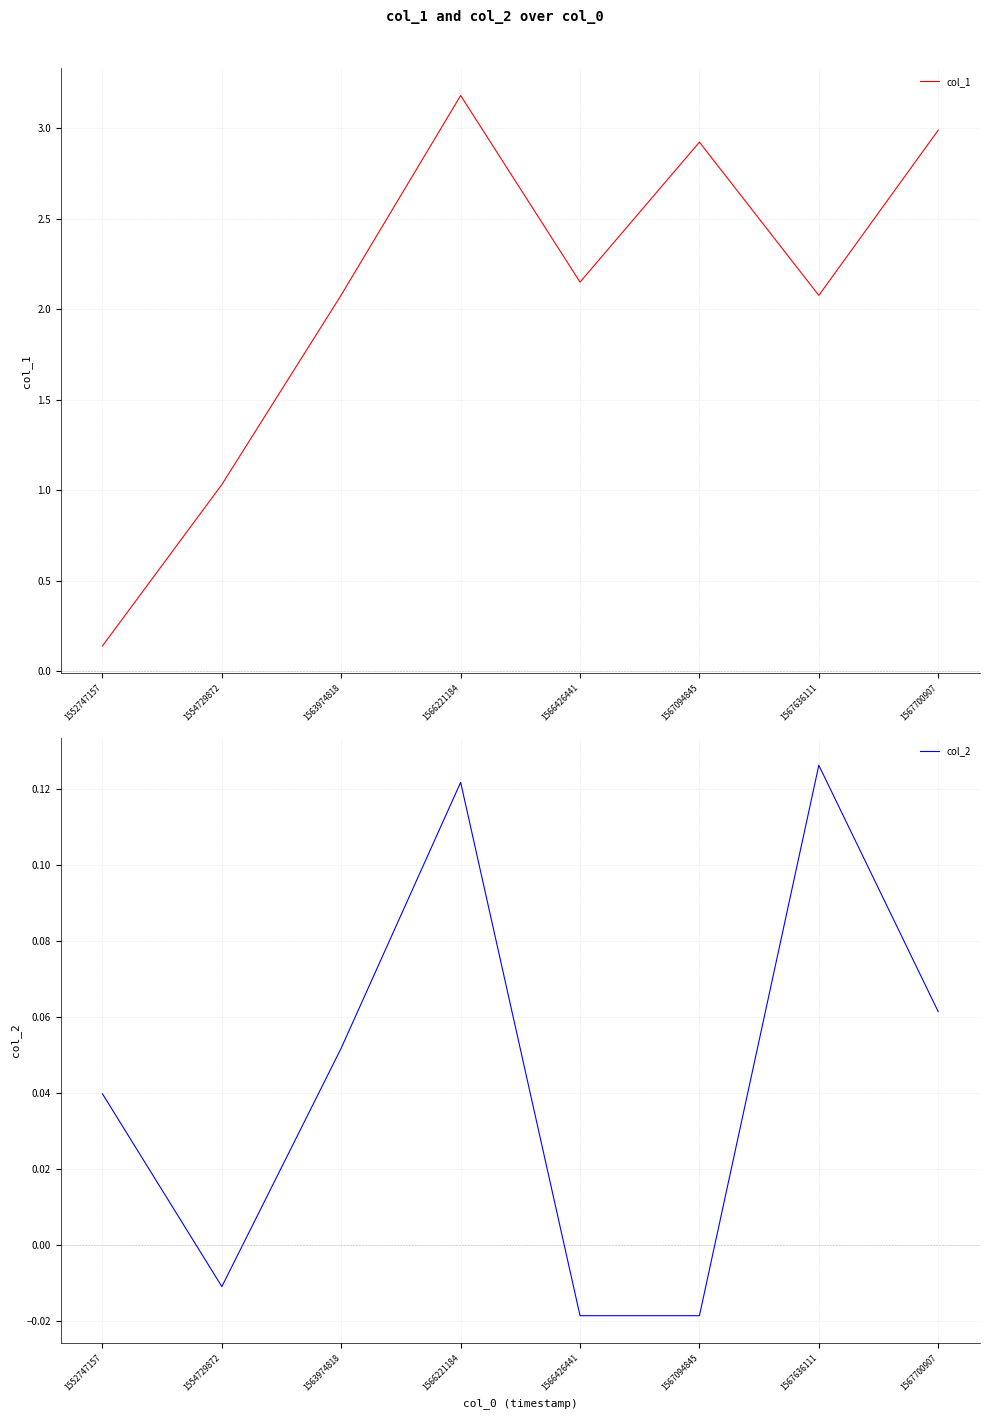

Reading left to right, extract all data points from this chart.

col_1: 1552747157=0.1	1554729872=1.0	1563974818=2.1	1566221184=3.2	1566426441=2.1	1567094845=2.9	1567636111=2.1	1567700907=3.0
col_2: 1552747157=0.0	1554729872=-0.0	1563974818=0.1	1566221184=0.1	1566426441=-0.0	1567094845=-0.0	1567636111=0.1	1567700907=0.1